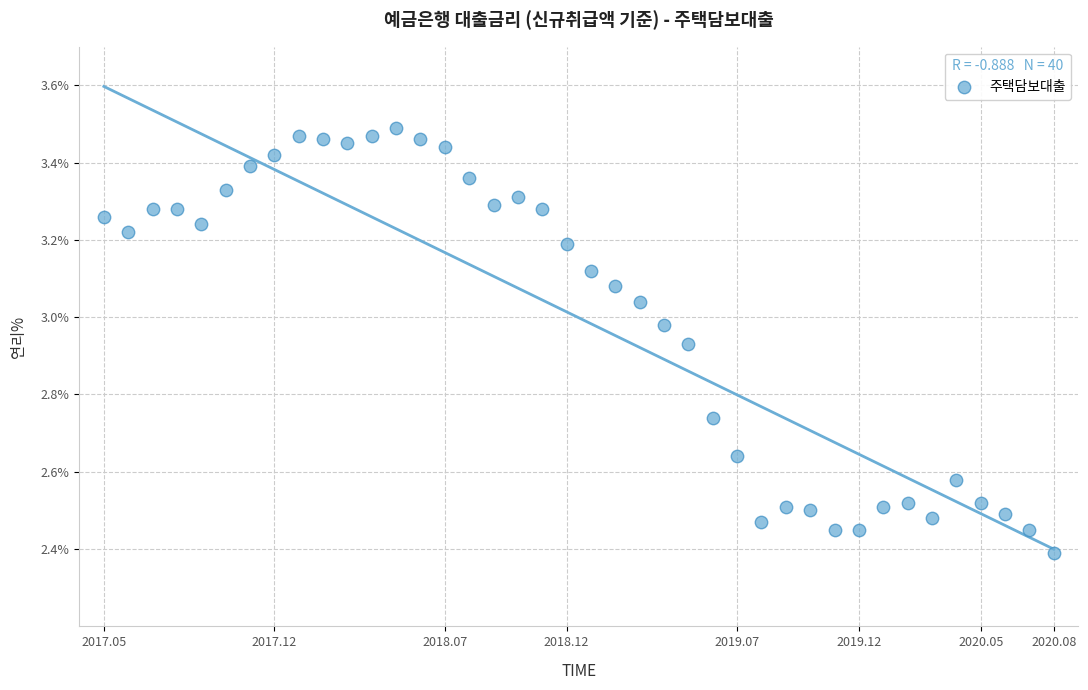

What Y value in the scatter plot is closest to 2?

2.4